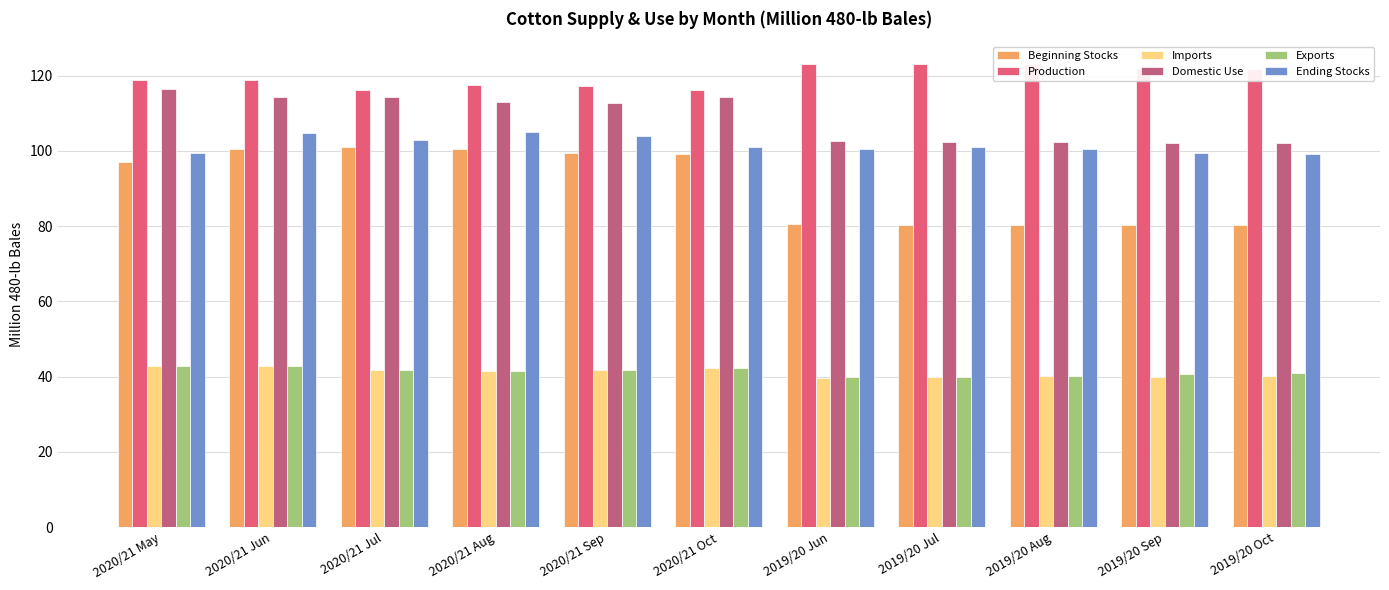

What is the average value of the Beginning Stocks series?

90.9